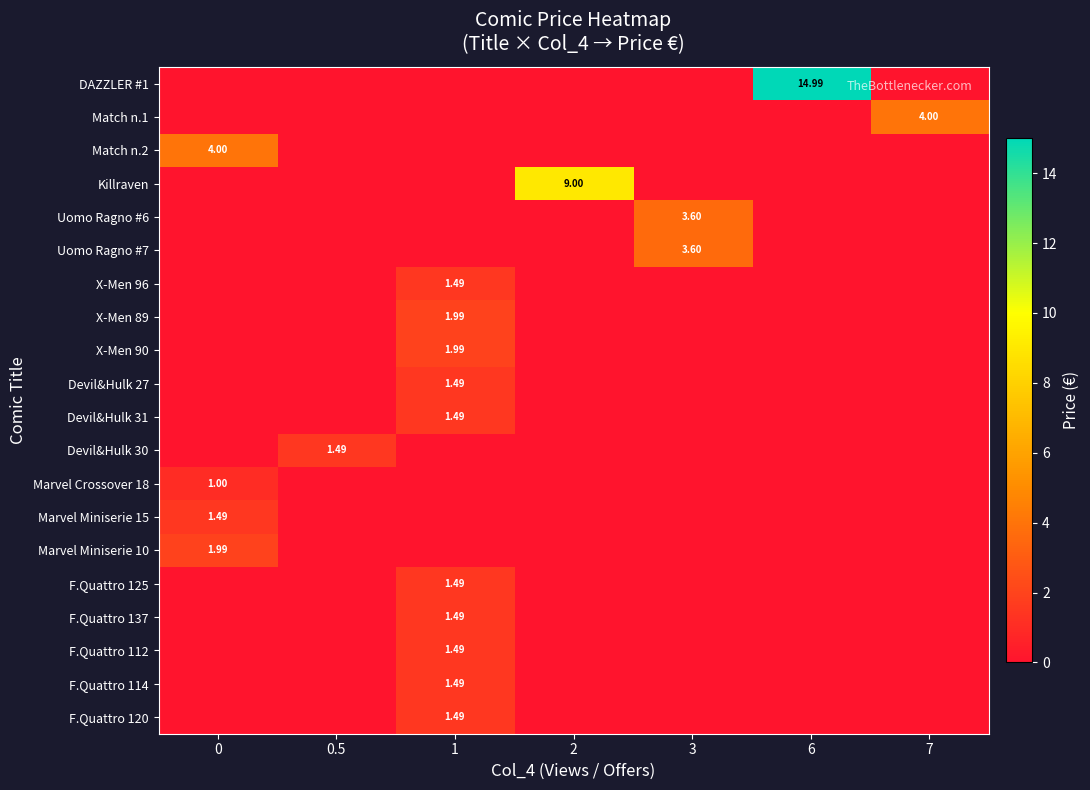

True or false: F.Quattro 120 has a value of 2.4 at 1.

False